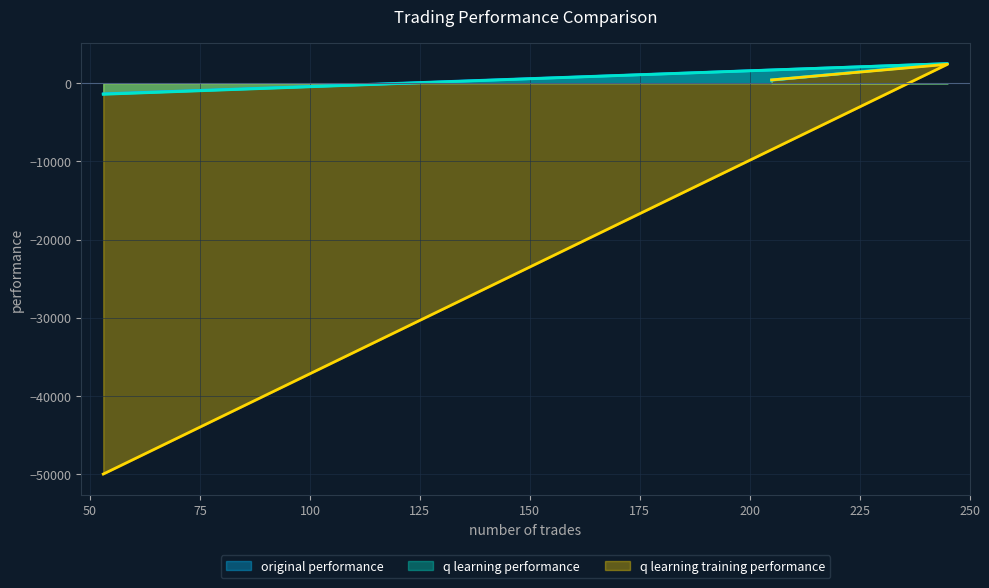

Which series has the widest spread of values?

q learning training performance